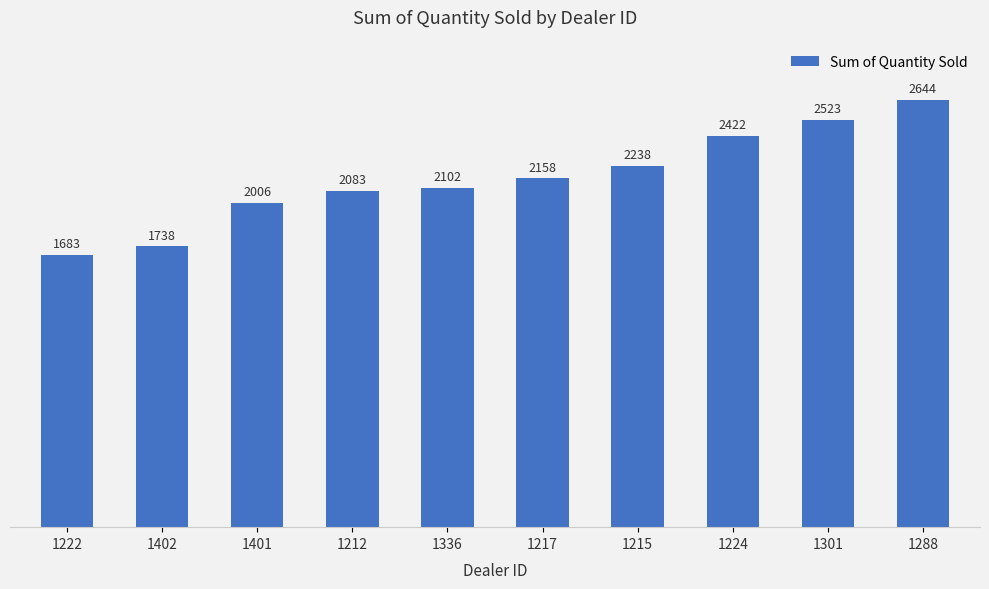

What is the ratio of the value at 1222 to the value at 1215?

0.8